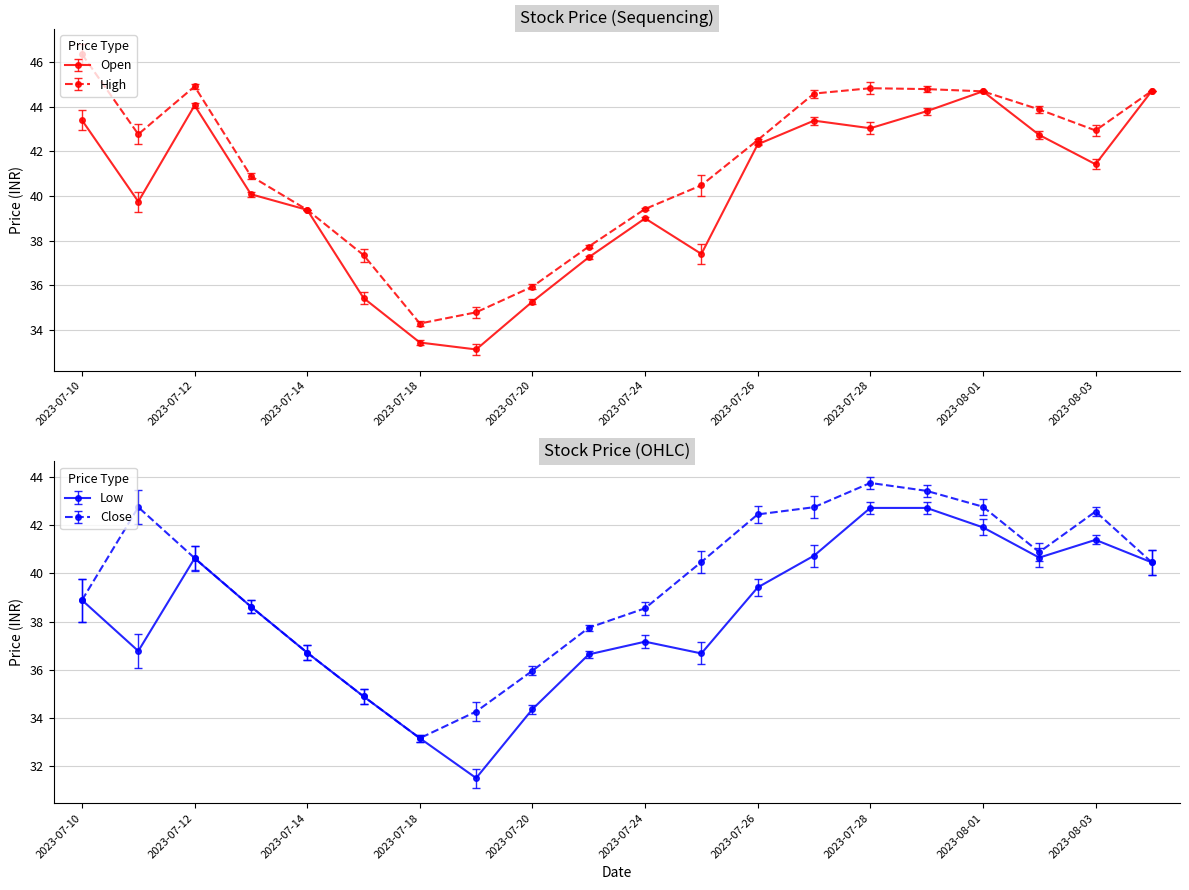

What is the sum of the Close values at 2023-07-19 and 2023-07-10?

73.1